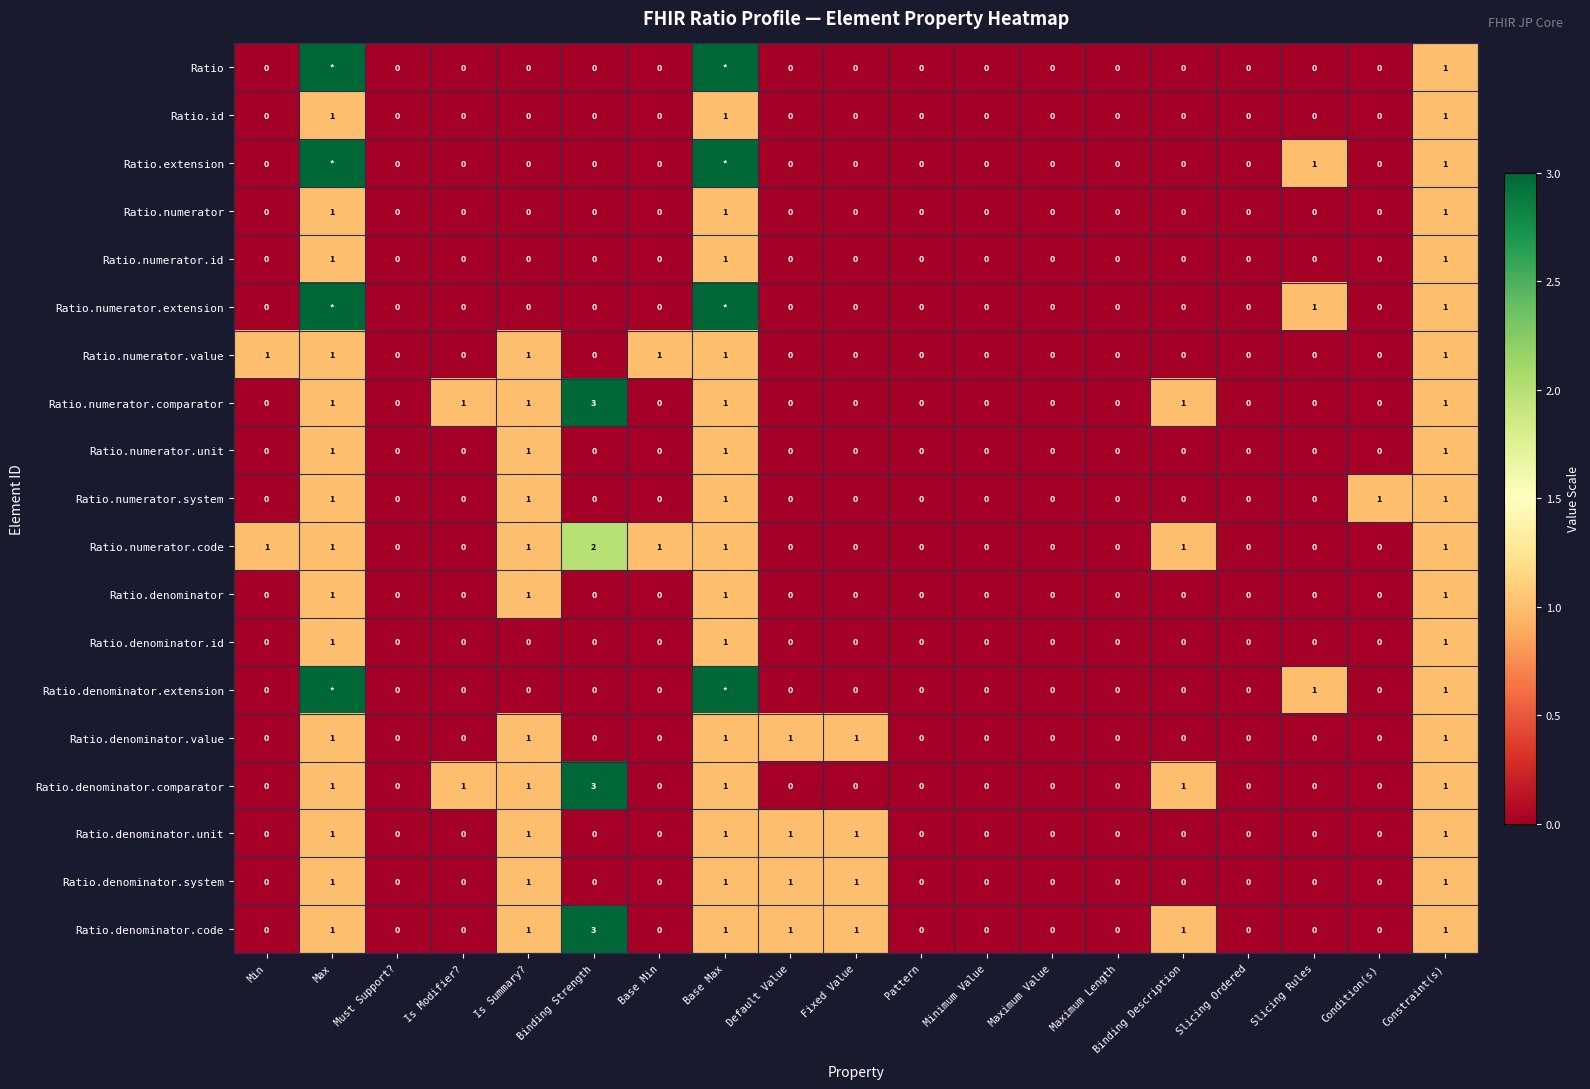

Which has a higher value, Binding Strength or Slicing Ordered?

Binding Strength